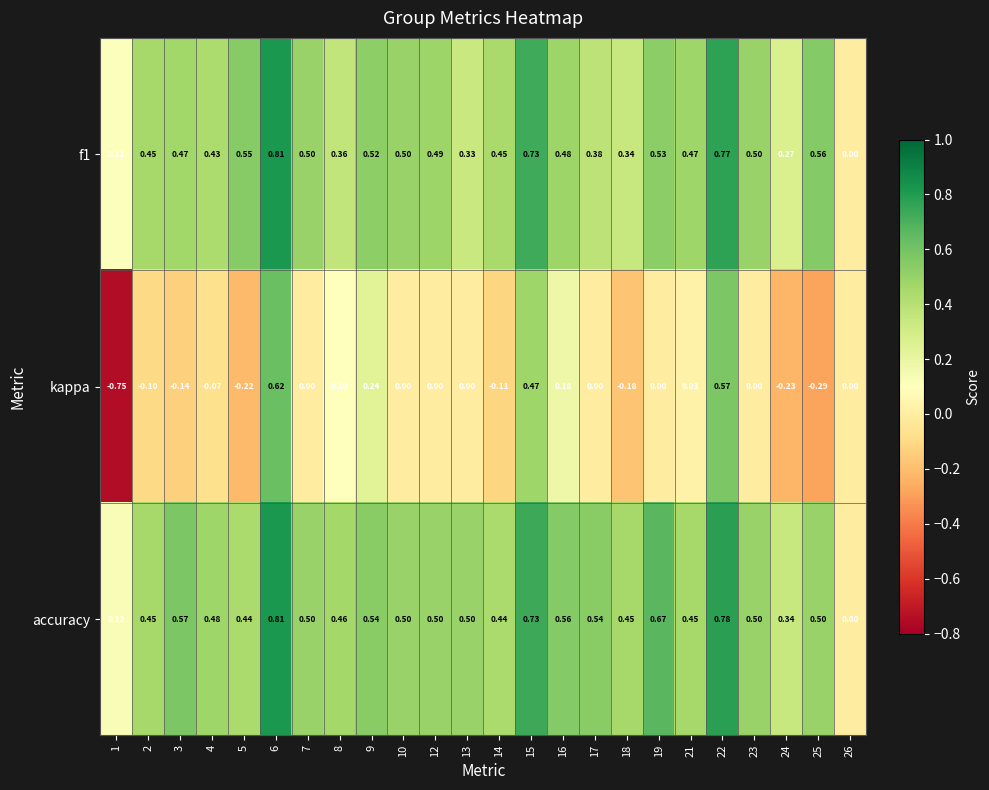

Which series has the largest total across all categories?

accuracy